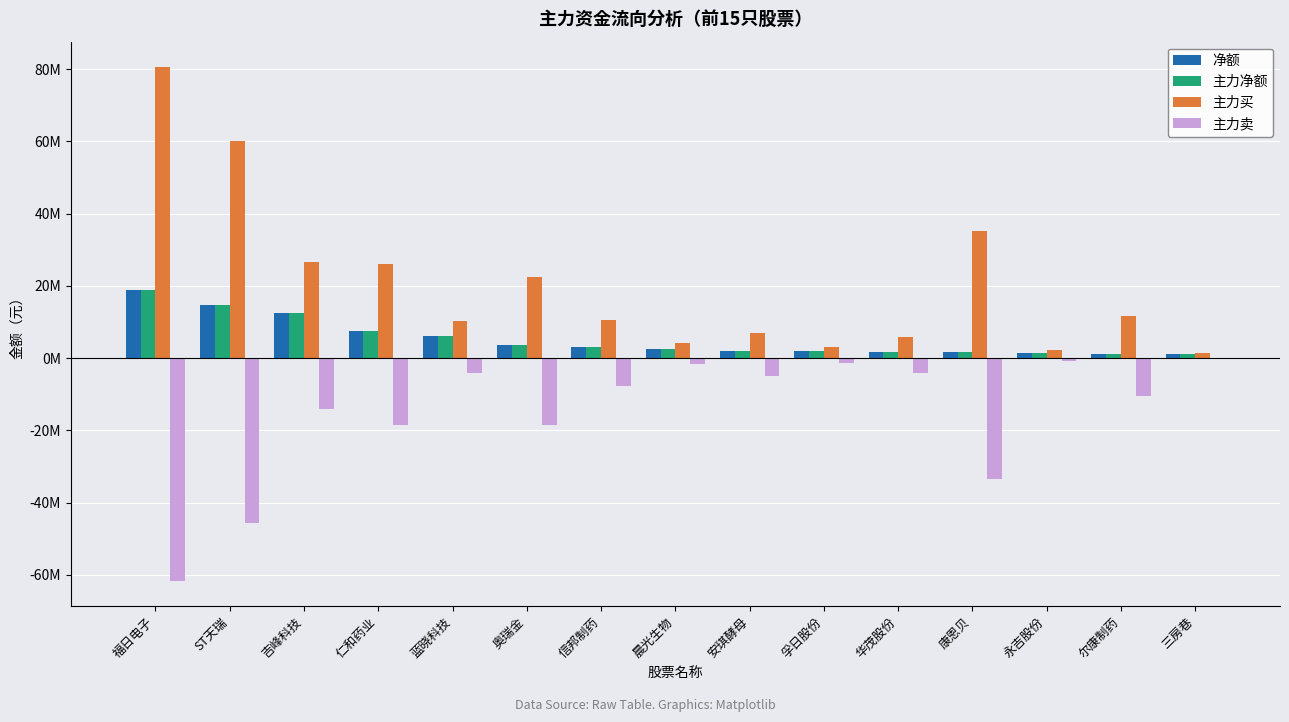

Where does the 主力净额 series first go above 2526704?

福日电子